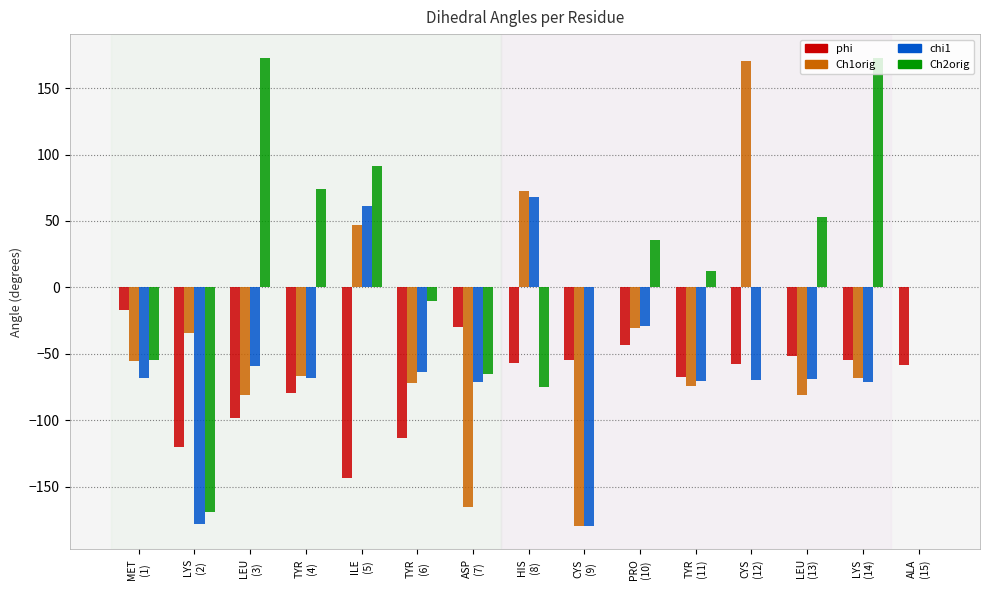

How many data points does each series have?

15